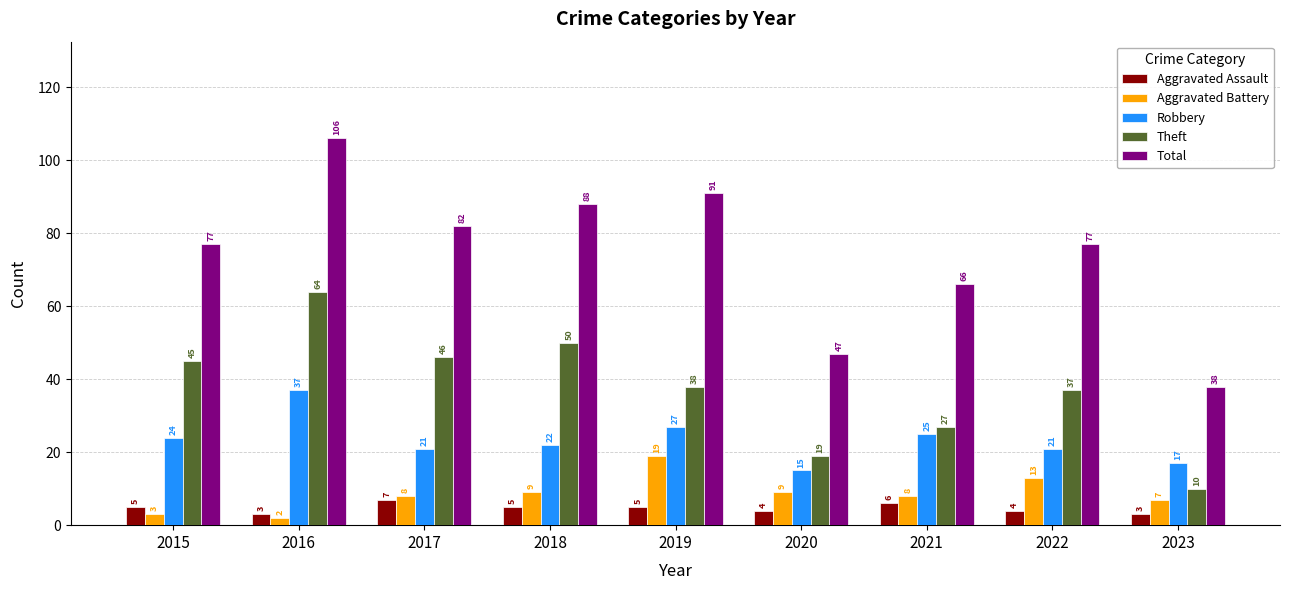

Reading right to left, transcribe all the data shown in this chart.

Aggravated Assault: 2023=3	2022=4	2021=6	2020=4	2019=5	2018=5	2017=7	2016=3	2015=5
Aggravated Battery: 2023=7	2022=13	2021=8	2020=9	2019=19	2018=9	2017=8	2016=2	2015=3
Robbery: 2023=17	2022=21	2021=25	2020=15	2019=27	2018=22	2017=21	2016=37	2015=24
Theft: 2023=10	2022=37	2021=27	2020=19	2019=38	2018=50	2017=46	2016=64	2015=45
Total: 2023=38	2022=77	2021=66	2020=47	2019=91	2018=88	2017=82	2016=106	2015=77